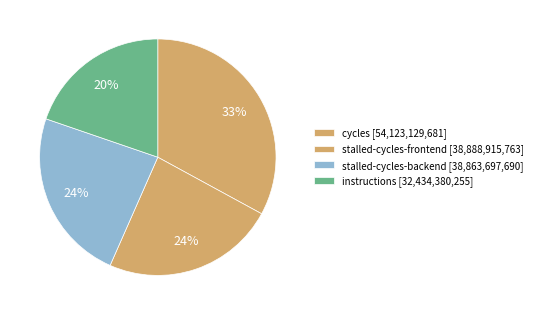

Count the number of slices in the pie.

4